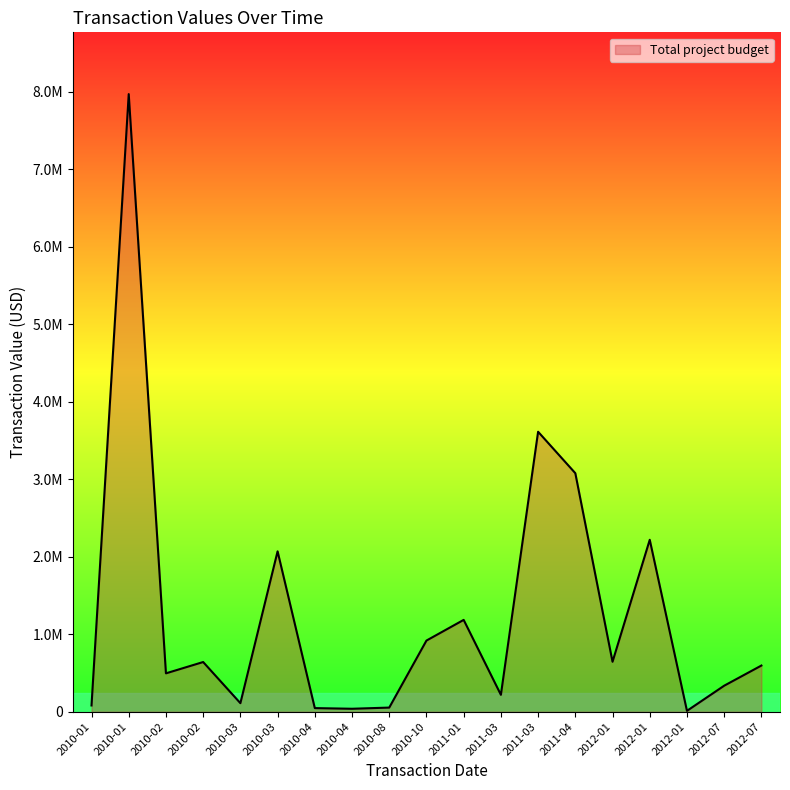

What is the difference between the second highest and minimum values?

3600266.0